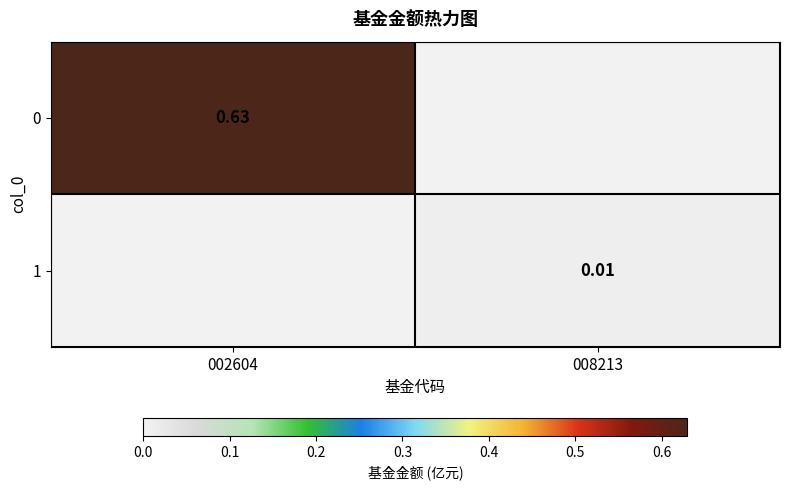

What is the average value of the 0 series?

0.3